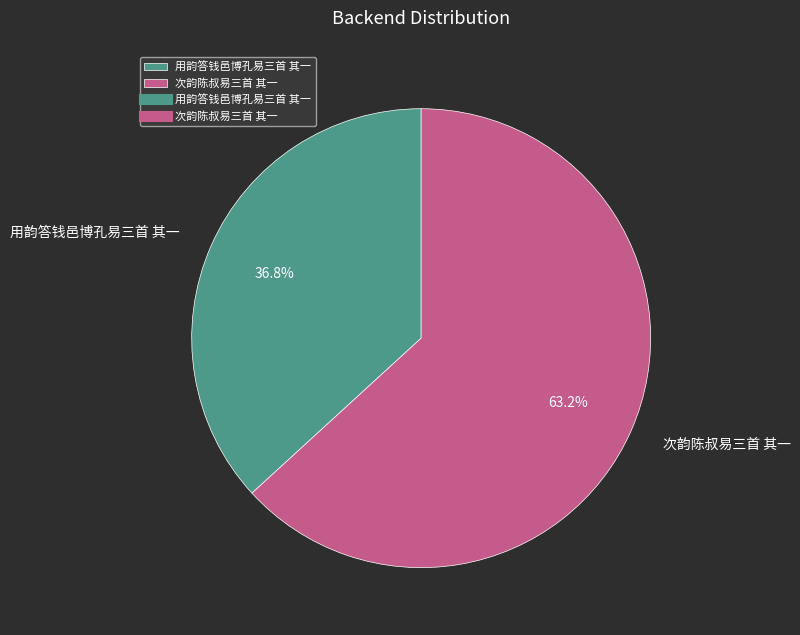

Do 次韵陈叔易三首 其一 and 用韵答钱邑博孔易三首 其一 together represent more than half of the pie?

Yes